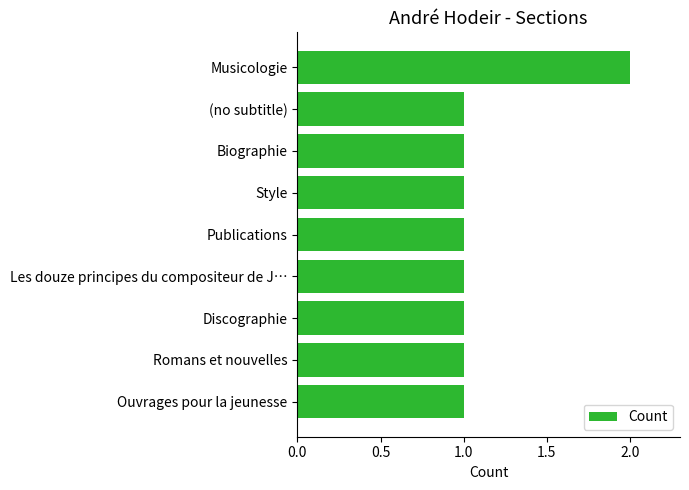

Approximately how many times larger is the value at Style compared to Biographie?

1.0